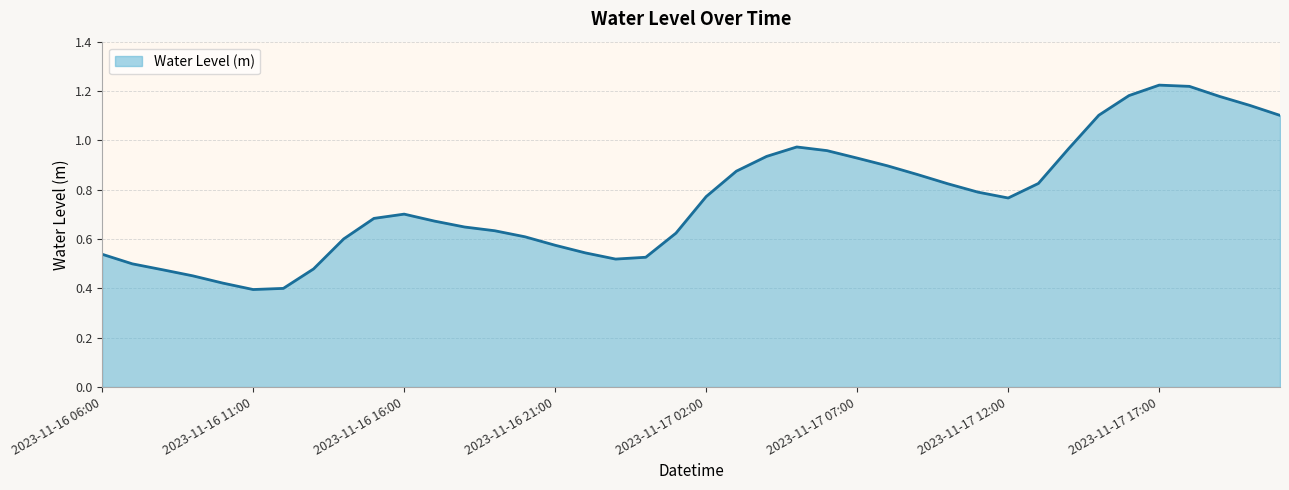

Reading left to right, what are all the values shown in this chart?

2023-11-16 06:00=0.5	2023-11-16 07:00=0.5	2023-11-16 08:00=0.5	2023-11-16 09:00=0.5	2023-11-16 10:00=0.4	2023-11-16 11:00=0.4	2023-11-16 12:00=0.4	2023-11-16 13:00=0.5	2023-11-16 14:00=0.6	2023-11-16 15:00=0.7	2023-11-16 16:00=0.7	2023-11-16 17:00=0.7	2023-11-16 18:00=0.6	2023-11-16 19:00=0.6	2023-11-16 20:00=0.6	2023-11-16 21:00=0.6	2023-11-16 22:00=0.5	2023-11-16 23:00=0.5	2023-11-17 00:00=0.5	2023-11-17 01:00=0.6	2023-11-17 02:00=0.8	2023-11-17 03:00=0.9	2023-11-17 04:00=0.9	2023-11-17 05:00=1.0	2023-11-17 06:00=1.0	2023-11-17 07:00=0.9	2023-11-17 08:00=0.9	2023-11-17 09:00=0.9	2023-11-17 10:00=0.8	2023-11-17 11:00=0.8	2023-11-17 12:00=0.8	2023-11-17 13:00=0.8	2023-11-17 14:00=1.0	2023-11-17 15:00=1.1	2023-11-17 16:00=1.2	2023-11-17 17:00=1.2	2023-11-17 18:00=1.2	2023-11-17 19:00=1.2	2023-11-17 20:00=1.1	2023-11-17 21:00=1.1